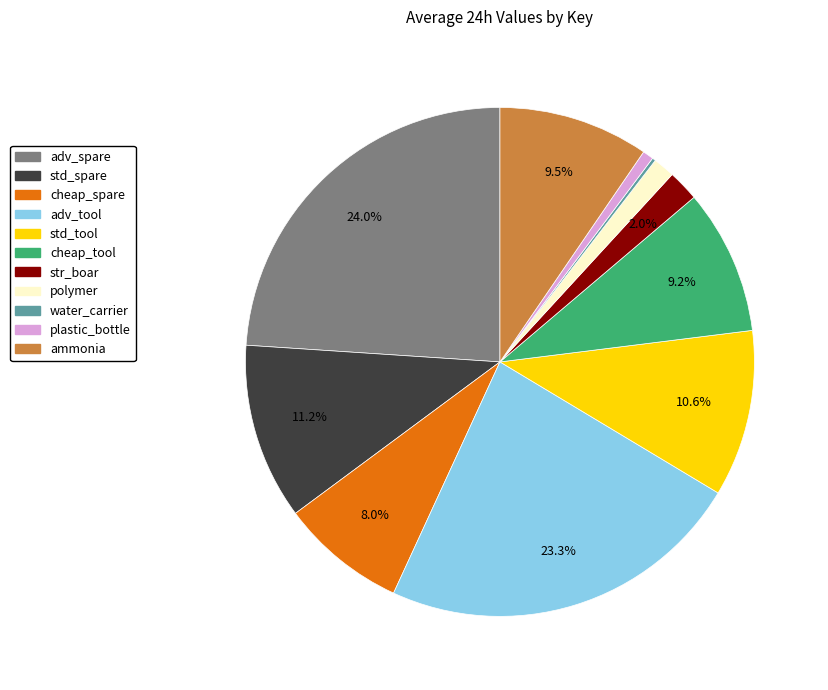

To the nearest percent, what is the difference between the largest and smallest slice percentages?

24%